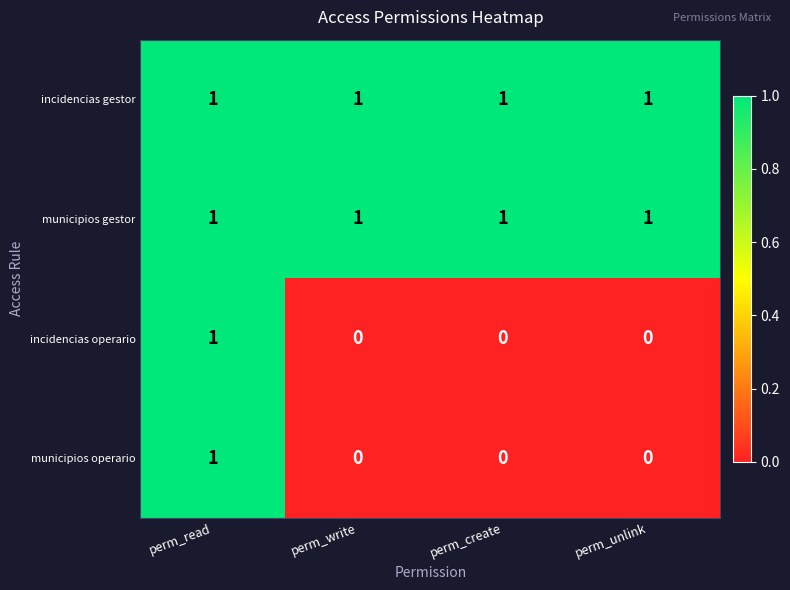

Reading right to left, what are all the values shown in this chart?

incidencias gestor: perm_unlink=1	perm_create=1	perm_write=1	perm_read=1
municipios gestor: perm_unlink=1	perm_create=1	perm_write=1	perm_read=1
incidencias operario: perm_unlink=0	perm_create=0	perm_write=0	perm_read=1
municipios operario: perm_unlink=0	perm_create=0	perm_write=0	perm_read=1